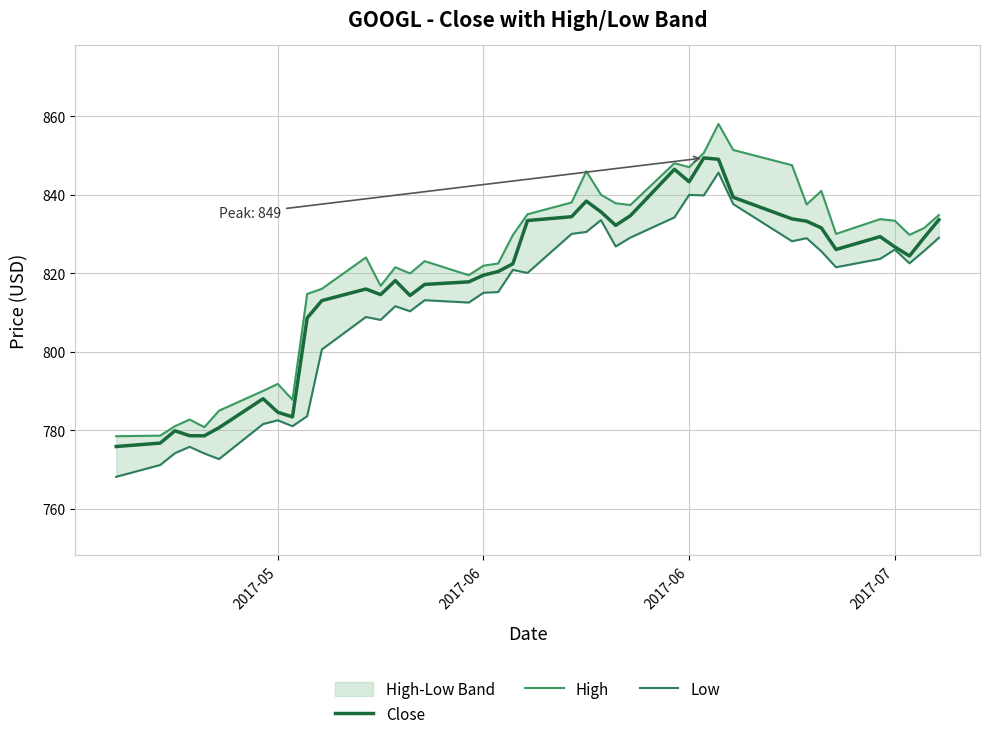

The Low series shows 1081.1 at 2017-06. True or false?

False